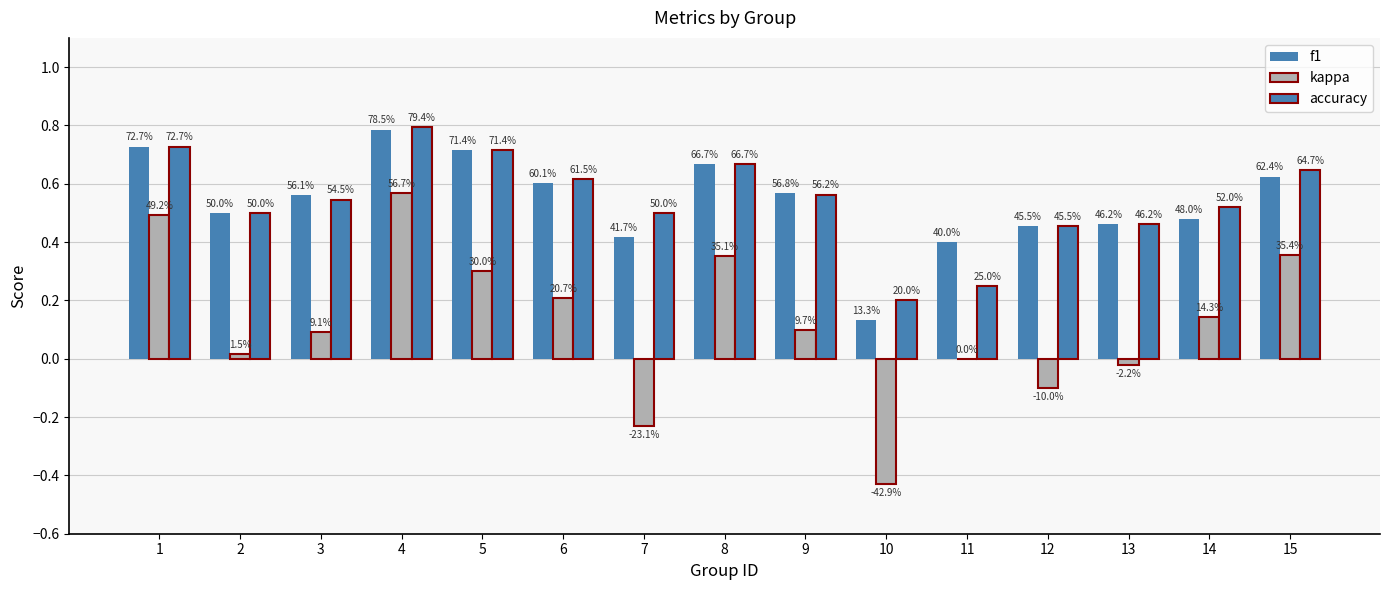

Does the chart contain stacked bars?

No